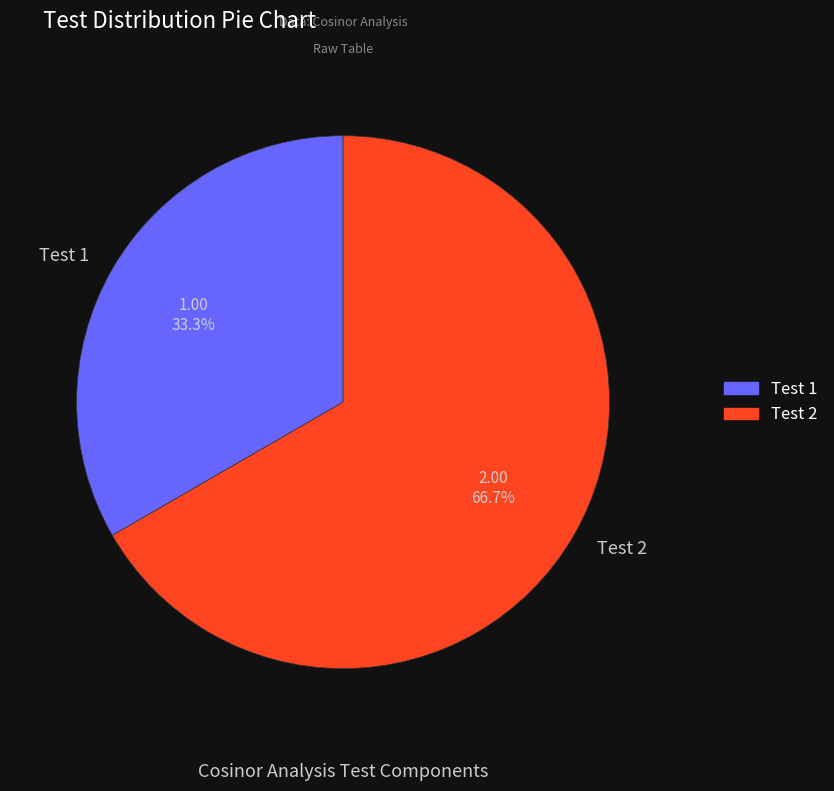

Which slice is the largest?

Test 2